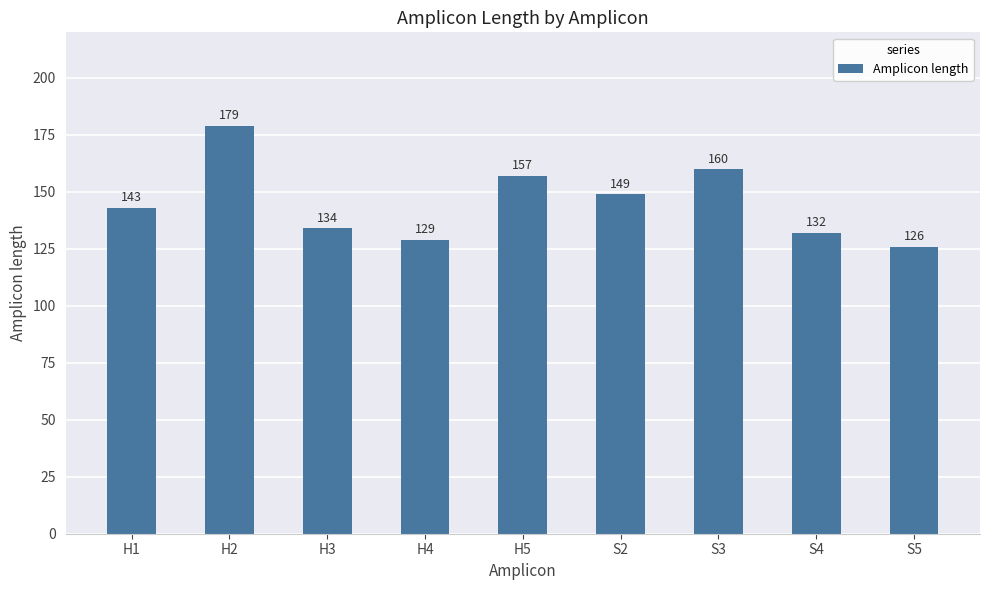

List the labels in order of value, smallest first.

S5, H4, S4, H3, H1, S2, H5, S3, H2